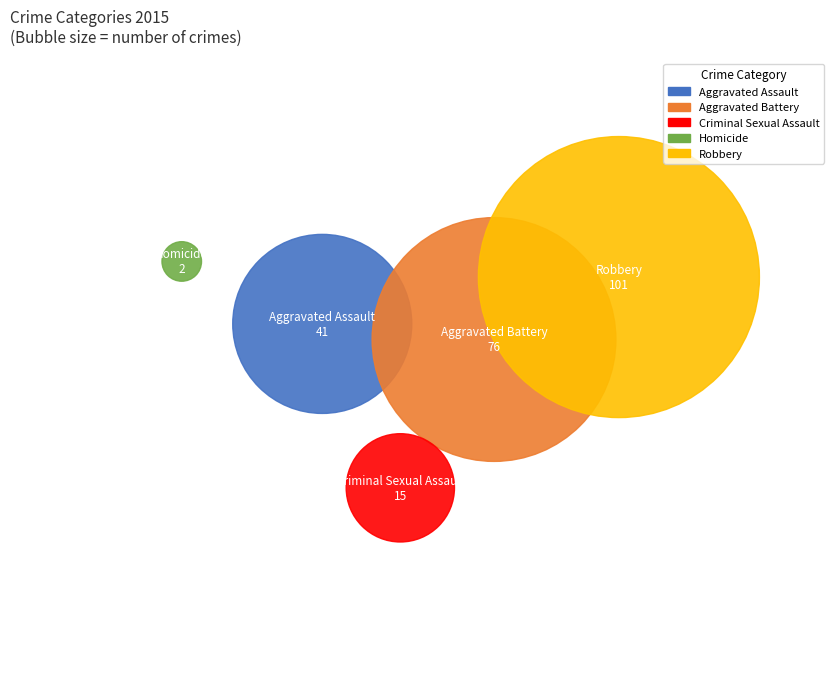

To the nearest percent, what is the combined percentage of Criminal Sexual Assault and Homicide?

7%